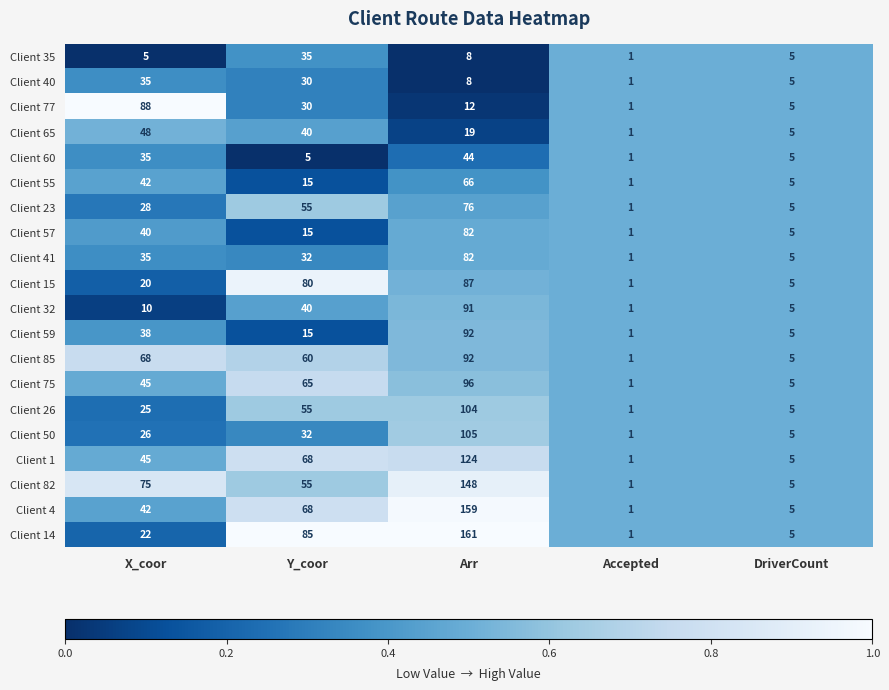

List the labels in order of Client 41 value, smallest first.

Accepted, DriverCount, Y_coor, X_coor, Arr